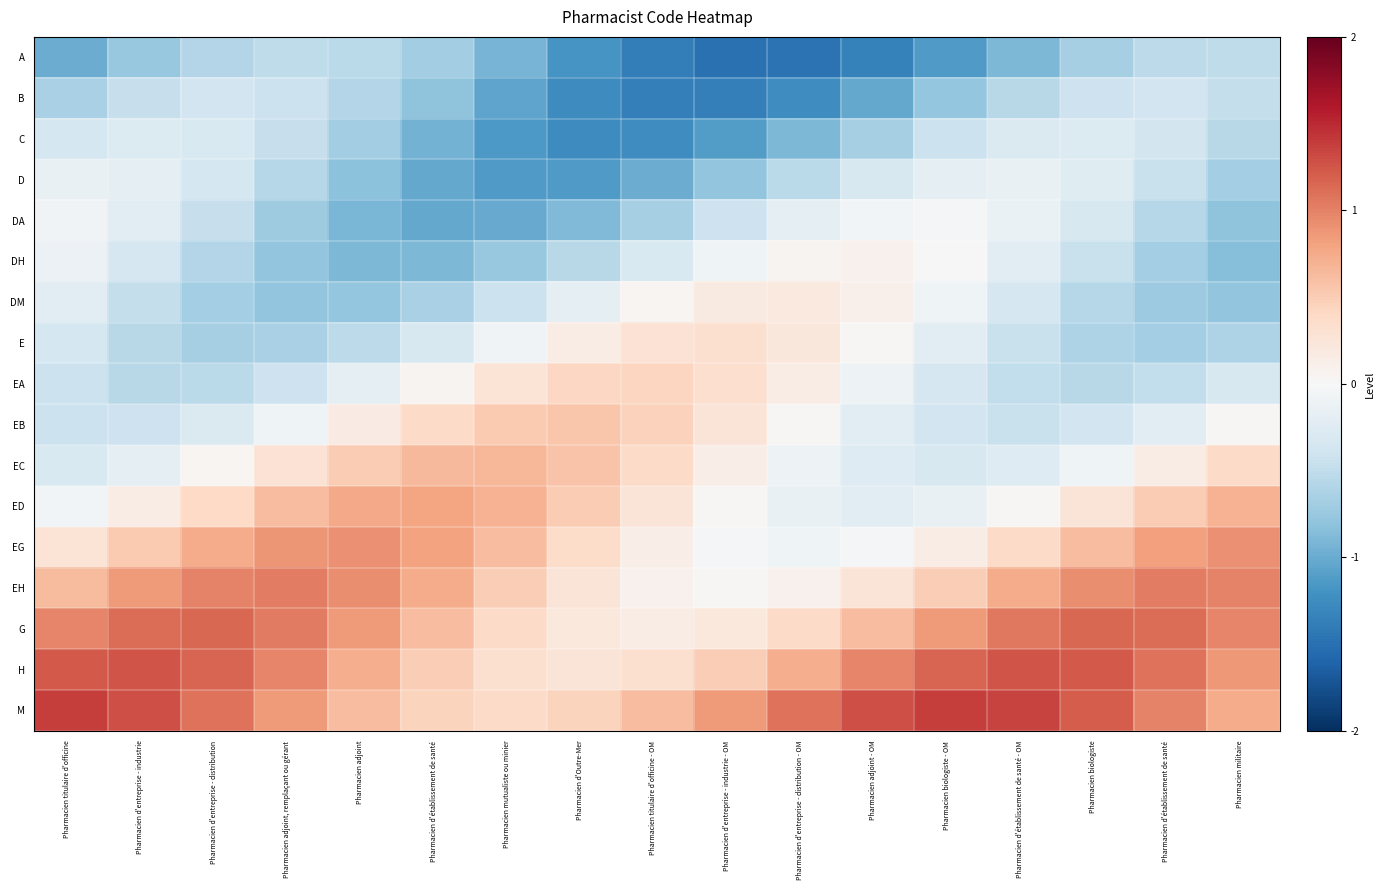

Reading right to left, transcribe all the data shown in this chart.

A: Pharmacien militaire=-0.5	Pharmacien d'établissement de santé=-0.5	Pharmacien biologiste=-0.7	Pharmacien d'établissement de santé - OM=-0.9	Pharmacien biologiste - OM=-1.1	Pharmacien adjoint - OM=-1.4	Pharmacien d'entreprise - distribution - OM=-1.5	Pharmacien d'entreprise - industrie - OM=-1.5	Pharmacien titulaire d'officine - OM=-1.4	Pharmacien d'Outre-Mer=-1.2	Pharmacien mutualiste ou minier=-0.9	Pharmacien d'établissement de santé=-0.7	Pharmacien adjoint=-0.5	Pharmacien adjoint, remplaçant ou gérant=-0.5	Pharmacien d'entreprise - distribution=-0.6	Pharmacien d'entreprise - industrie=-0.8	Pharmacien titulaire d'officine=-1.0
B: Pharmacien militaire=-0.5	Pharmacien d'établissement de santé=-0.4	Pharmacien biologiste=-0.4	Pharmacien d'établissement de santé - OM=-0.6	Pharmacien biologiste - OM=-0.8	Pharmacien adjoint - OM=-1.0	Pharmacien d'entreprise - distribution - OM=-1.2	Pharmacien d'entreprise - industrie - OM=-1.4	Pharmacien titulaire d'officine - OM=-1.4	Pharmacien d'Outre-Mer=-1.3	Pharmacien mutualiste ou minier=-1.1	Pharmacien d'établissement de santé=-0.8	Pharmacien adjoint=-0.6	Pharmacien adjoint, remplaçant ou gérant=-0.4	Pharmacien d'entreprise - distribution=-0.4	Pharmacien d'entreprise - industrie=-0.5	Pharmacien titulaire d'officine=-0.6
C: Pharmacien militaire=-0.6	Pharmacien d'établissement de santé=-0.4	Pharmacien biologiste=-0.3	Pharmacien d'établissement de santé - OM=-0.3	Pharmacien biologiste - OM=-0.4	Pharmacien adjoint - OM=-0.7	Pharmacien d'entreprise - distribution - OM=-0.9	Pharmacien d'entreprise - industrie - OM=-1.1	Pharmacien titulaire d'officine - OM=-1.2	Pharmacien d'Outre-Mer=-1.3	Pharmacien mutualiste ou minier=-1.1	Pharmacien d'établissement de santé=-0.9	Pharmacien adjoint=-0.7	Pharmacien adjoint, remplaçant ou gérant=-0.5	Pharmacien d'entreprise - distribution=-0.3	Pharmacien d'entreprise - industrie=-0.3	Pharmacien titulaire d'officine=-0.3
D: Pharmacien militaire=-0.7	Pharmacien d'établissement de santé=-0.4	Pharmacien biologiste=-0.2	Pharmacien d'établissement de santé - OM=-0.2	Pharmacien biologiste - OM=-0.2	Pharmacien adjoint - OM=-0.3	Pharmacien d'entreprise - distribution - OM=-0.5	Pharmacien d'entreprise - industrie - OM=-0.8	Pharmacien titulaire d'officine - OM=-1.0	Pharmacien d'Outre-Mer=-1.1	Pharmacien mutualiste ou minier=-1.1	Pharmacien d'établissement de santé=-1.0	Pharmacien adjoint=-0.8	Pharmacien adjoint, remplaçant ou gérant=-0.6	Pharmacien d'entreprise - distribution=-0.3	Pharmacien d'entreprise - industrie=-0.2	Pharmacien titulaire d'officine=-0.1
DA: Pharmacien militaire=-0.8	Pharmacien d'établissement de santé=-0.6	Pharmacien biologiste=-0.3	Pharmacien d'établissement de santé - OM=-0.1	Pharmacien biologiste - OM=-0.0	Pharmacien adjoint - OM=-0.1	Pharmacien d'entreprise - distribution - OM=-0.2	Pharmacien d'entreprise - industrie - OM=-0.4	Pharmacien titulaire d'officine - OM=-0.7	Pharmacien d'Outre-Mer=-0.9	Pharmacien mutualiste ou minier=-1.0	Pharmacien d'établissement de santé=-1.0	Pharmacien adjoint=-0.9	Pharmacien adjoint, remplaçant ou gérant=-0.7	Pharmacien d'entreprise - distribution=-0.5	Pharmacien d'entreprise - industrie=-0.2	Pharmacien titulaire d'officine=-0.1
DH: Pharmacien militaire=-0.9	Pharmacien d'établissement de santé=-0.7	Pharmacien biologiste=-0.4	Pharmacien d'établissement de santé - OM=-0.2	Pharmacien biologiste - OM=-0.0	Pharmacien adjoint - OM=0.1	Pharmacien d'entreprise - distribution - OM=0.1	Pharmacien d'entreprise - industrie - OM=-0.1	Pharmacien titulaire d'officine - OM=-0.3	Pharmacien d'Outre-Mer=-0.6	Pharmacien mutualiste ou minier=-0.8	Pharmacien d'établissement de santé=-0.9	Pharmacien adjoint=-0.9	Pharmacien adjoint, remplaçant ou gérant=-0.8	Pharmacien d'entreprise - distribution=-0.6	Pharmacien d'entreprise - industrie=-0.3	Pharmacien titulaire d'officine=-0.1
DM: Pharmacien militaire=-0.8	Pharmacien d'établissement de santé=-0.7	Pharmacien biologiste=-0.6	Pharmacien d'établissement de santé - OM=-0.3	Pharmacien biologiste - OM=-0.1	Pharmacien adjoint - OM=0.1	Pharmacien d'entreprise - distribution - OM=0.2	Pharmacien d'entreprise - industrie - OM=0.2	Pharmacien titulaire d'officine - OM=0.0	Pharmacien d'Outre-Mer=-0.2	Pharmacien mutualiste ou minier=-0.4	Pharmacien d'établissement de santé=-0.6	Pharmacien adjoint=-0.8	Pharmacien adjoint, remplaçant ou gérant=-0.8	Pharmacien d'entreprise - distribution=-0.7	Pharmacien d'entreprise - industrie=-0.5	Pharmacien titulaire d'officine=-0.2
E: Pharmacien militaire=-0.6	Pharmacien d'établissement de santé=-0.7	Pharmacien biologiste=-0.6	Pharmacien d'établissement de santé - OM=-0.4	Pharmacien biologiste - OM=-0.2	Pharmacien adjoint - OM=0.0	Pharmacien d'entreprise - distribution - OM=0.2	Pharmacien d'entreprise - industrie - OM=0.3	Pharmacien titulaire d'officine - OM=0.3	Pharmacien d'Outre-Mer=0.2	Pharmacien mutualiste ou minier=-0.1	Pharmacien d'établissement de santé=-0.3	Pharmacien adjoint=-0.5	Pharmacien adjoint, remplaçant ou gérant=-0.7	Pharmacien d'entreprise - distribution=-0.7	Pharmacien d'entreprise - industrie=-0.6	Pharmacien titulaire d'officine=-0.4
EA: Pharmacien militaire=-0.3	Pharmacien d'établissement de santé=-0.5	Pharmacien biologiste=-0.6	Pharmacien d'établissement de santé - OM=-0.5	Pharmacien biologiste - OM=-0.3	Pharmacien adjoint - OM=-0.1	Pharmacien d'entreprise - distribution - OM=0.1	Pharmacien d'entreprise - industrie - OM=0.3	Pharmacien titulaire d'officine - OM=0.4	Pharmacien d'Outre-Mer=0.4	Pharmacien mutualiste ou minier=0.3	Pharmacien d'établissement de santé=0.0	Pharmacien adjoint=-0.2	Pharmacien adjoint, remplaçant ou gérant=-0.4	Pharmacien d'entreprise - distribution=-0.5	Pharmacien d'entreprise - industrie=-0.5	Pharmacien titulaire d'officine=-0.4
EB: Pharmacien militaire=0.0	Pharmacien d'établissement de santé=-0.2	Pharmacien biologiste=-0.4	Pharmacien d'établissement de santé - OM=-0.4	Pharmacien biologiste - OM=-0.4	Pharmacien adjoint - OM=-0.2	Pharmacien d'entreprise - distribution - OM=0.0	Pharmacien d'entreprise - industrie - OM=0.3	Pharmacien titulaire d'officine - OM=0.5	Pharmacien d'Outre-Mer=0.6	Pharmacien mutualiste ou minier=0.5	Pharmacien d'établissement de santé=0.4	Pharmacien adjoint=0.2	Pharmacien adjoint, remplaçant ou gérant=-0.1	Pharmacien d'entreprise - distribution=-0.3	Pharmacien d'entreprise - industrie=-0.4	Pharmacien titulaire d'officine=-0.4
EC: Pharmacien militaire=0.4	Pharmacien d'établissement de santé=0.1	Pharmacien biologiste=-0.1	Pharmacien d'établissement de santé - OM=-0.3	Pharmacien biologiste - OM=-0.3	Pharmacien adjoint - OM=-0.3	Pharmacien d'entreprise - distribution - OM=-0.1	Pharmacien d'entreprise - industrie - OM=0.1	Pharmacien titulaire d'officine - OM=0.4	Pharmacien d'Outre-Mer=0.6	Pharmacien mutualiste ou minier=0.7	Pharmacien d'établissement de santé=0.6	Pharmacien adjoint=0.5	Pharmacien adjoint, remplaçant ou gérant=0.3	Pharmacien d'entreprise - distribution=0.0	Pharmacien d'entreprise - industrie=-0.2	Pharmacien titulaire d'officine=-0.3
ED: Pharmacien militaire=0.7	Pharmacien d'établissement de santé=0.5	Pharmacien biologiste=0.3	Pharmacien d'établissement de santé - OM=0.0	Pharmacien biologiste - OM=-0.1	Pharmacien adjoint - OM=-0.2	Pharmacien d'entreprise - distribution - OM=-0.1	Pharmacien d'entreprise - industrie - OM=0.0	Pharmacien titulaire d'officine - OM=0.3	Pharmacien d'Outre-Mer=0.5	Pharmacien mutualiste ou minier=0.7	Pharmacien d'établissement de santé=0.8	Pharmacien adjoint=0.8	Pharmacien adjoint, remplaçant ou gérant=0.6	Pharmacien d'entreprise - distribution=0.4	Pharmacien d'entreprise - industrie=0.2	Pharmacien titulaire d'officine=-0.1
EG: Pharmacien militaire=0.9	Pharmacien d'établissement de santé=0.8	Pharmacien biologiste=0.6	Pharmacien d'établissement de santé - OM=0.4	Pharmacien biologiste - OM=0.1	Pharmacien adjoint - OM=-0.0	Pharmacien d'entreprise - distribution - OM=-0.1	Pharmacien d'entreprise - industrie - OM=-0.0	Pharmacien titulaire d'officine - OM=0.1	Pharmacien d'Outre-Mer=0.4	Pharmacien mutualiste ou minier=0.6	Pharmacien d'établissement de santé=0.8	Pharmacien adjoint=0.9	Pharmacien adjoint, remplaçant ou gérant=0.9	Pharmacien d'entreprise - distribution=0.7	Pharmacien d'entreprise - industrie=0.5	Pharmacien titulaire d'officine=0.3
EH: Pharmacien militaire=1.0	Pharmacien d'établissement de santé=1.0	Pharmacien biologiste=0.9	Pharmacien d'établissement de santé - OM=0.7	Pharmacien biologiste - OM=0.5	Pharmacien adjoint - OM=0.3	Pharmacien d'entreprise - distribution - OM=0.1	Pharmacien d'entreprise - industrie - OM=0.0	Pharmacien titulaire d'officine - OM=0.1	Pharmacien d'Outre-Mer=0.3	Pharmacien mutualiste ou minier=0.5	Pharmacien d'établissement de santé=0.7	Pharmacien adjoint=0.9	Pharmacien adjoint, remplaçant ou gérant=1.0	Pharmacien d'entreprise - distribution=1.0	Pharmacien d'entreprise - industrie=0.9	Pharmacien titulaire d'officine=0.6
G: Pharmacien militaire=1.0	Pharmacien d'établissement de santé=1.1	Pharmacien biologiste=1.1	Pharmacien d'établissement de santé - OM=1.0	Pharmacien biologiste - OM=0.9	Pharmacien adjoint - OM=0.6	Pharmacien d'entreprise - distribution - OM=0.4	Pharmacien d'entreprise - industrie - OM=0.2	Pharmacien titulaire d'officine - OM=0.1	Pharmacien d'Outre-Mer=0.2	Pharmacien mutualiste ou minier=0.4	Pharmacien d'établissement de santé=0.6	Pharmacien adjoint=0.9	Pharmacien adjoint, remplaçant ou gérant=1.0	Pharmacien d'entreprise - distribution=1.1	Pharmacien d'entreprise - industrie=1.1	Pharmacien titulaire d'officine=1.0
H: Pharmacien militaire=0.9	Pharmacien d'établissement de santé=1.1	Pharmacien biologiste=1.2	Pharmacien d'établissement de santé - OM=1.3	Pharmacien biologiste - OM=1.2	Pharmacien adjoint - OM=1.0	Pharmacien d'entreprise - distribution - OM=0.7	Pharmacien d'entreprise - industrie - OM=0.5	Pharmacien titulaire d'officine - OM=0.3	Pharmacien d'Outre-Mer=0.3	Pharmacien mutualiste ou minier=0.3	Pharmacien d'établissement de santé=0.5	Pharmacien adjoint=0.7	Pharmacien adjoint, remplaçant ou gérant=1.0	Pharmacien d'entreprise - distribution=1.2	Pharmacien d'entreprise - industrie=1.3	Pharmacien titulaire d'officine=1.2
M: Pharmacien militaire=0.7	Pharmacien d'établissement de santé=1.0	Pharmacien biologiste=1.2	Pharmacien d'établissement de santé - OM=1.3	Pharmacien biologiste - OM=1.4	Pharmacien adjoint - OM=1.3	Pharmacien d'entreprise - distribution - OM=1.1	Pharmacien d'entreprise - industrie - OM=0.8	Pharmacien titulaire d'officine - OM=0.6	Pharmacien d'Outre-Mer=0.4	Pharmacien mutualiste ou minier=0.4	Pharmacien d'établissement de santé=0.4	Pharmacien adjoint=0.6	Pharmacien adjoint, remplaçant ou gérant=0.8	Pharmacien d'entreprise - distribution=1.1	Pharmacien d'entreprise - industrie=1.3	Pharmacien titulaire d'officine=1.4